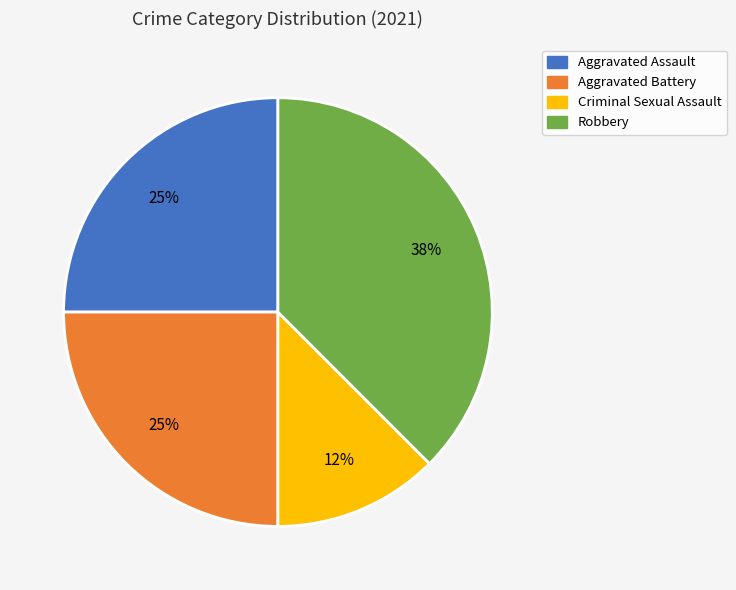

Which slice is the smallest?

Criminal Sexual Assault